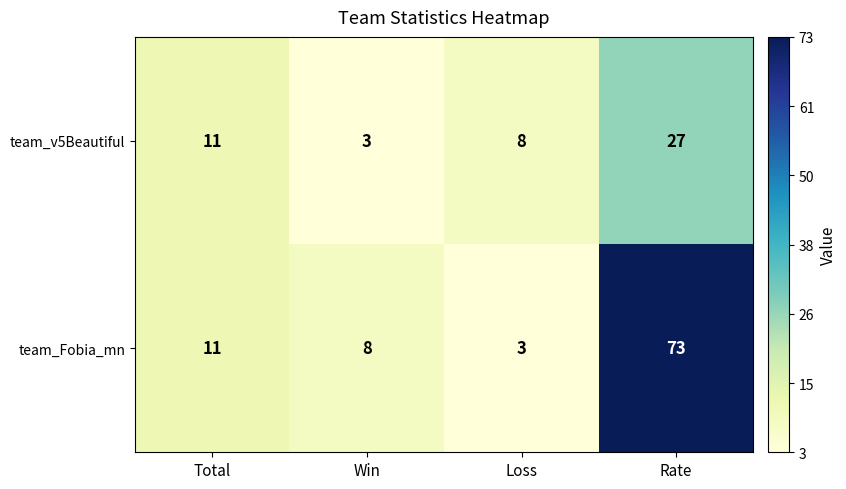

Rank the series at Win from lowest to highest value.

team_v5Beautiful, team_Fobia_mn